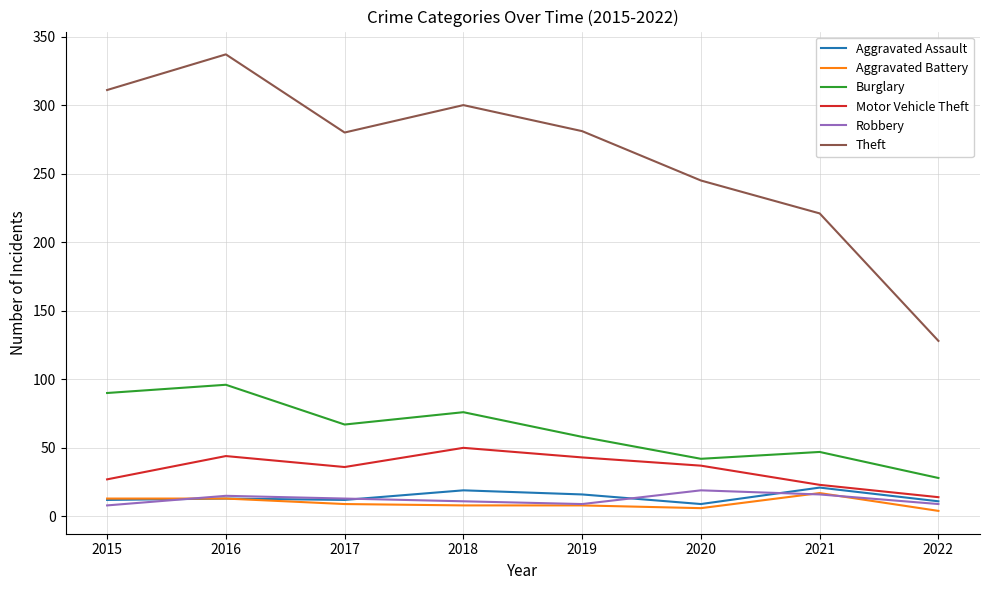

How many values in the Robbery series are below 13?

4